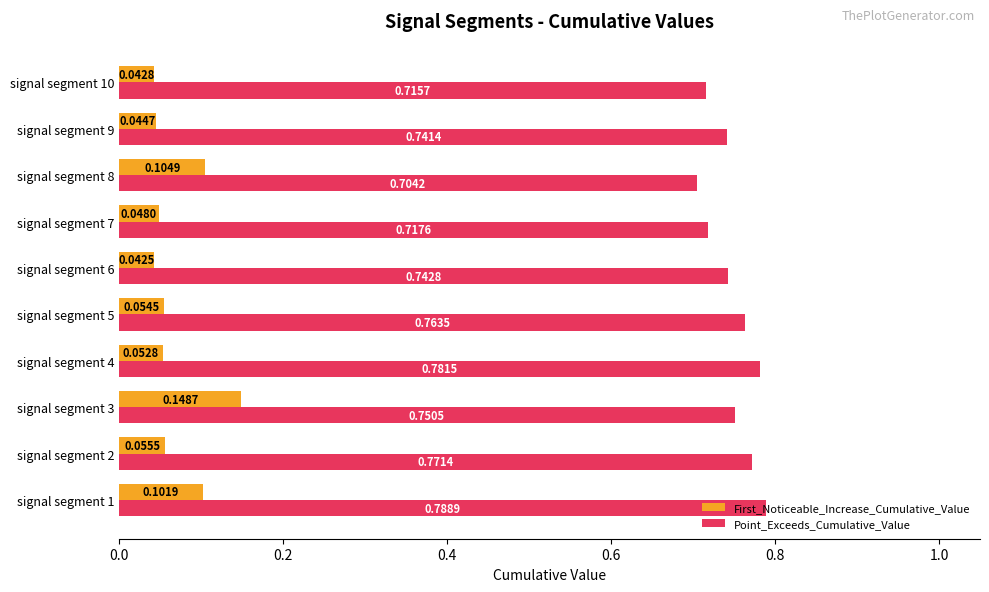

At which category is the sum across all series the highest?

signal segment 3